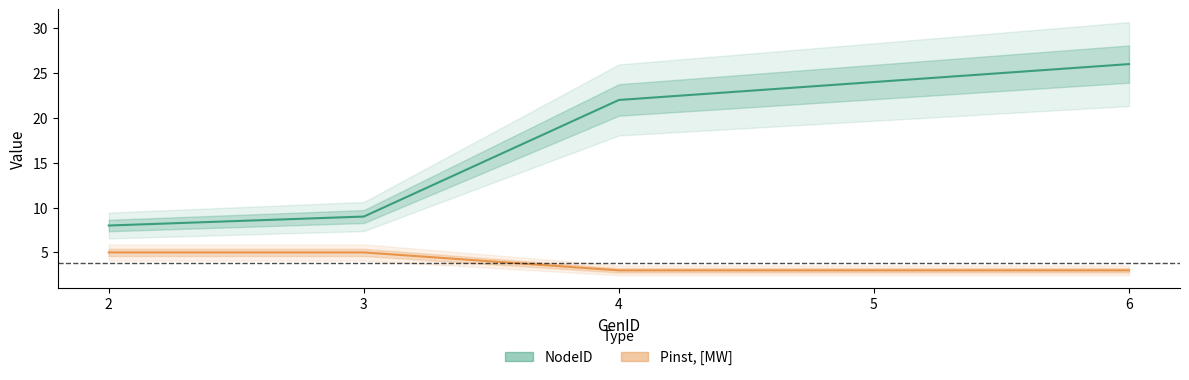

What is the greatest value displayed?

26